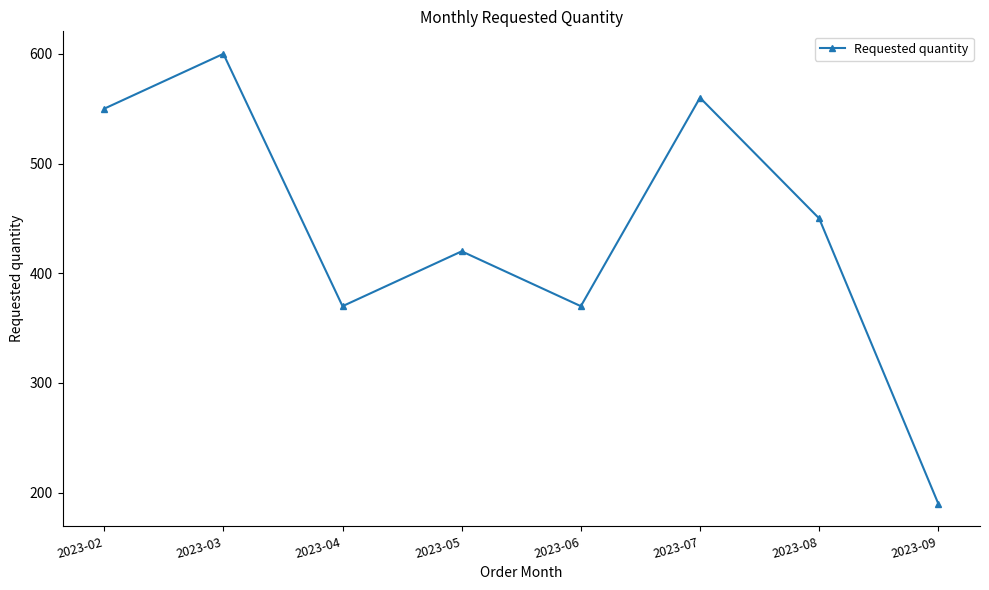

True or false: the data shows 135 at 2023-06.

False